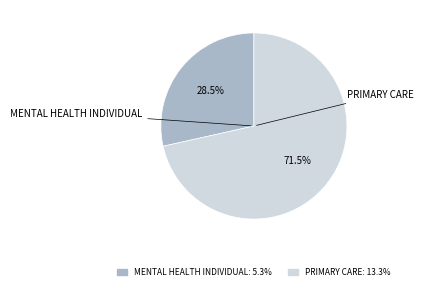

What is the largest slice in the pie chart?

PRIMARY CARE